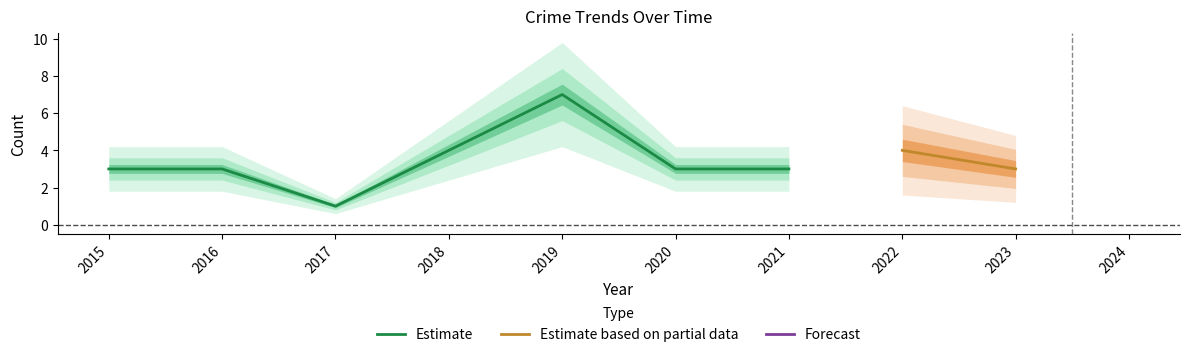

In Total, how many points are lower than both neighbors (excluding endpoints)?

1